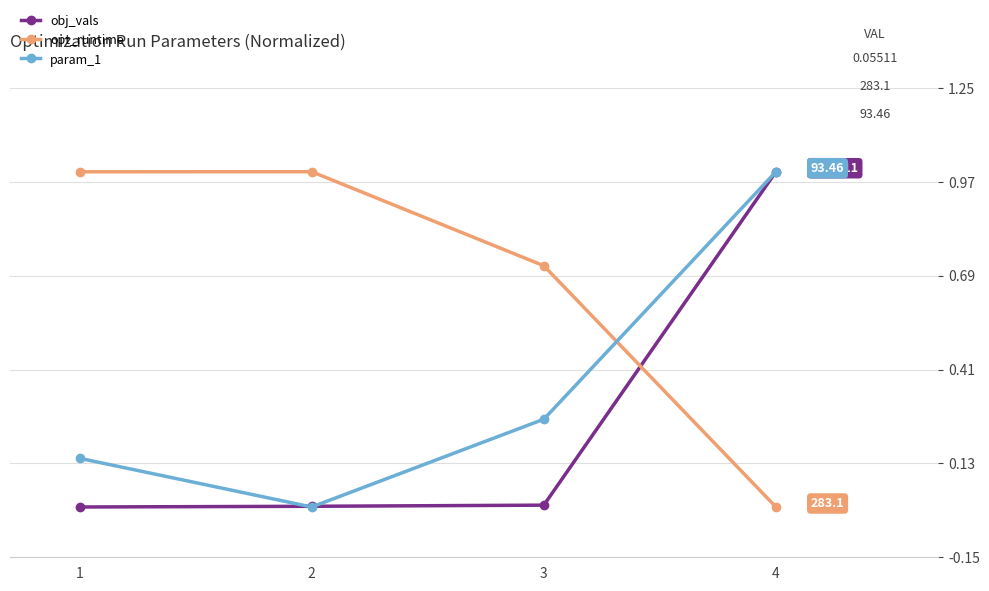

How many lines are shown in the chart?

3